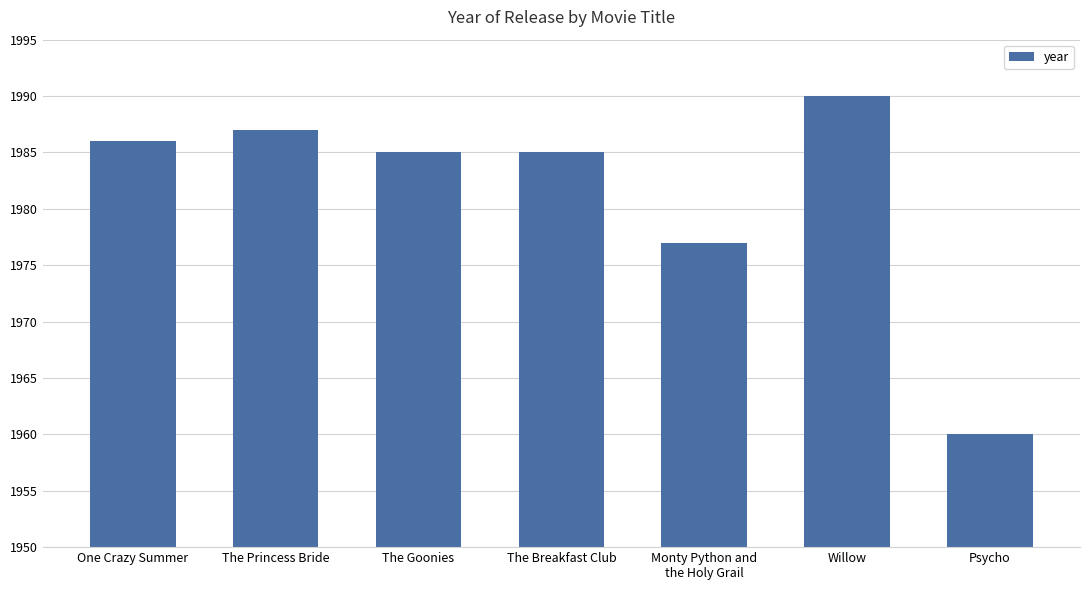

How many bars are there in total?

7